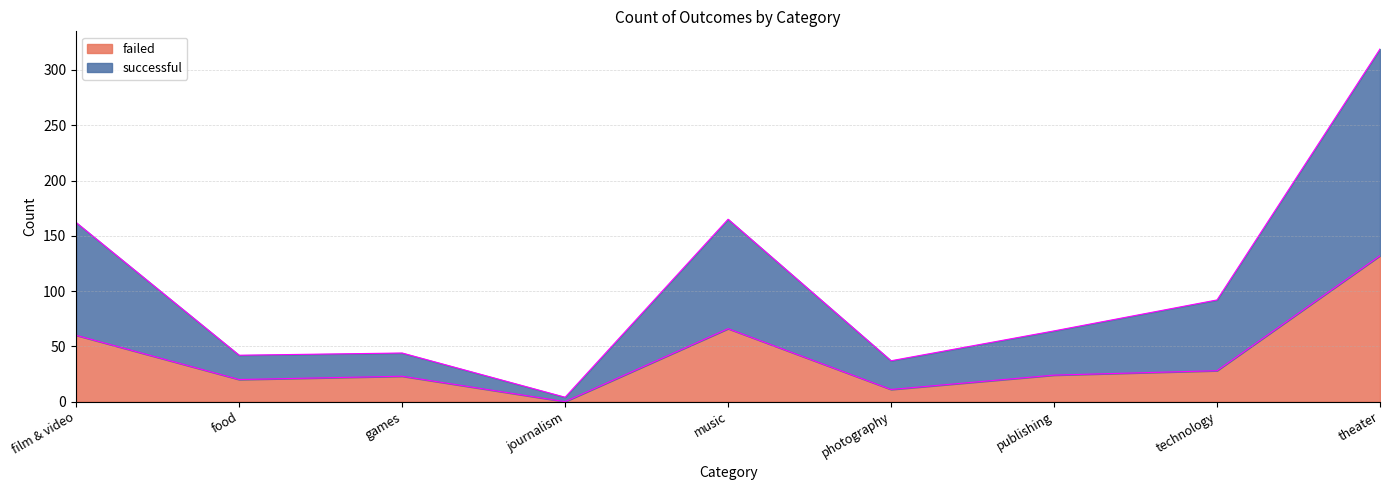

True or false: failed and successful intersect in this chart.

False